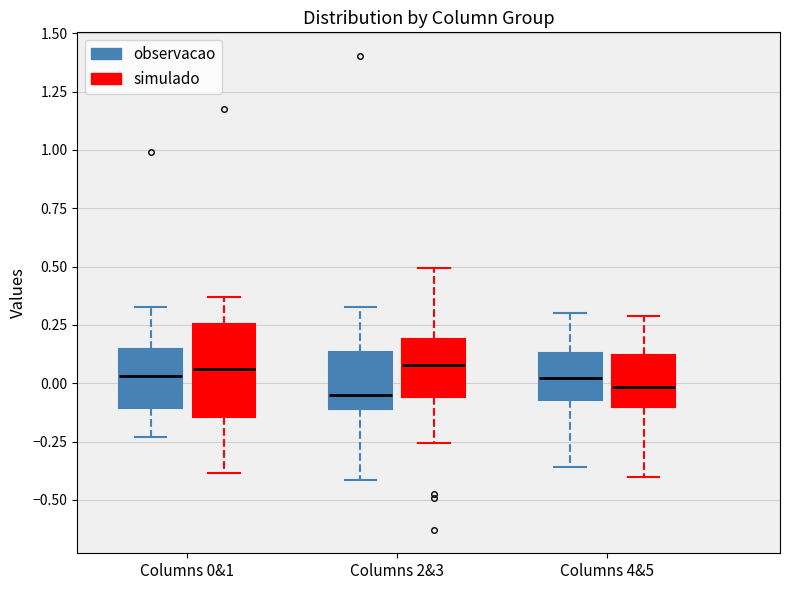

Where is the upper edge of the box for Columns 2&3 (observacao) on the y-axis? The values are not printed on the chart, so give them approximately, as read against the axis.

0.15